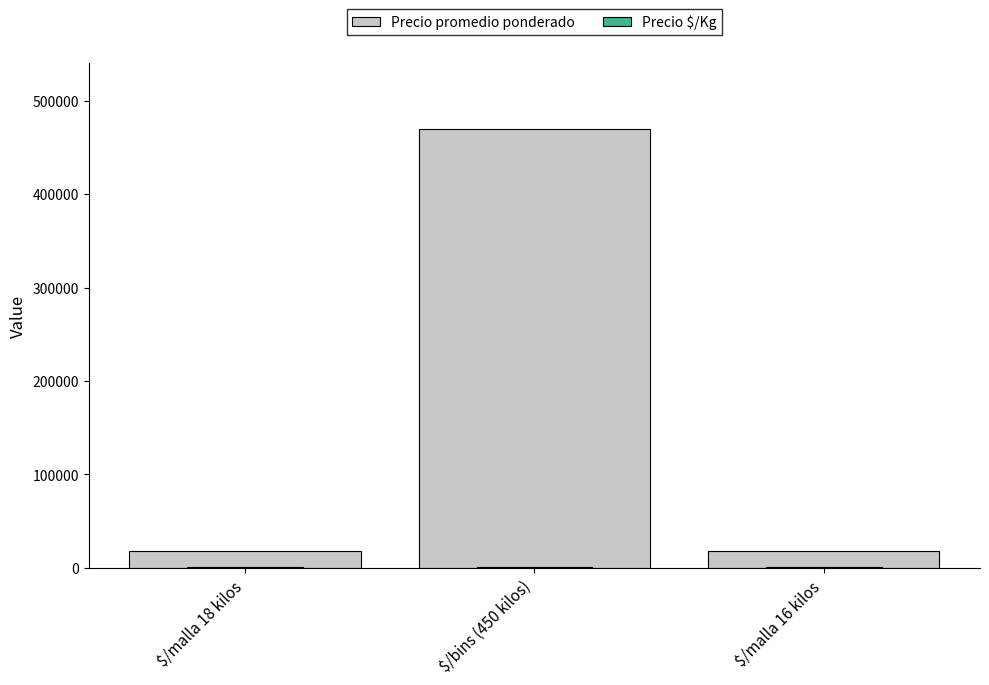

Is the value of Precio promedio ponderado at $/malla 18 kilos greater than the value of Precio $/Kg at $/bins (450 kilos)?

Yes